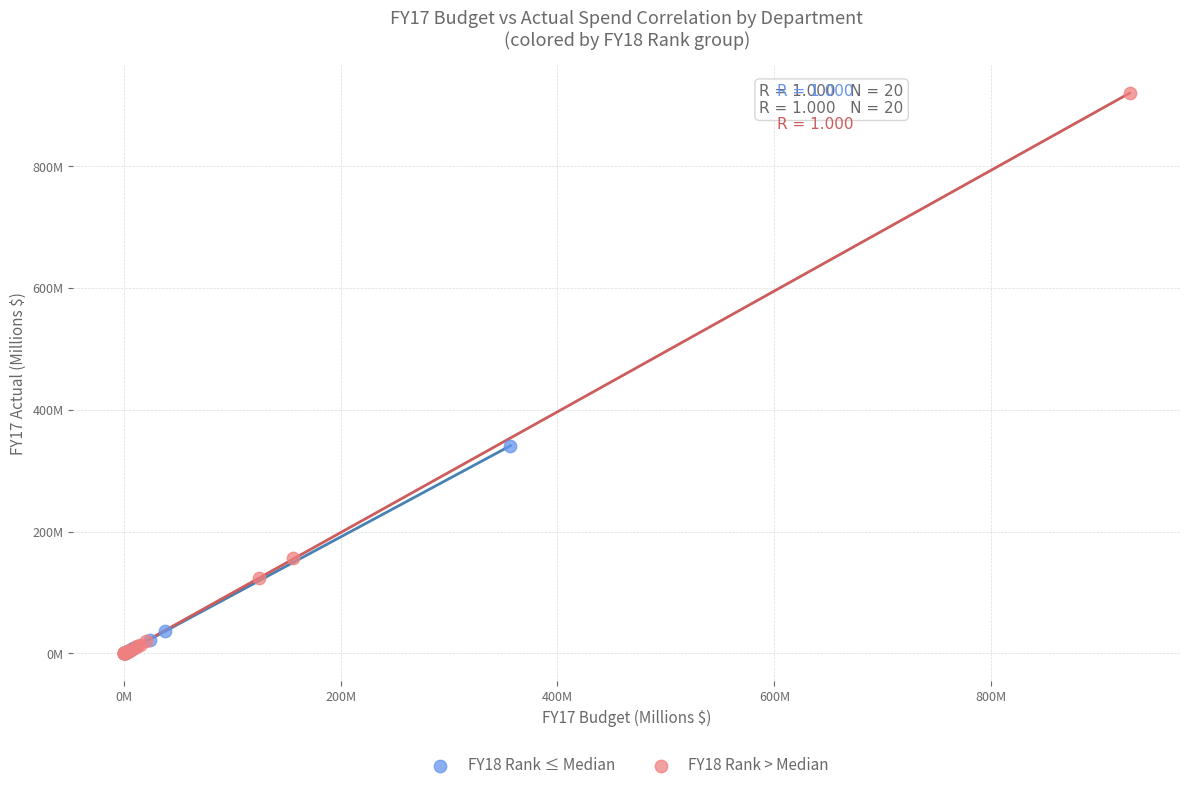

What are all the series names shown in the legend?

FY18 Rank ≤ Median, FY18 Rank > Median